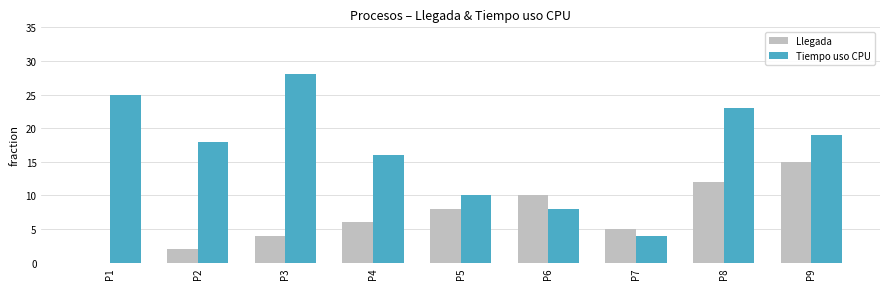

Which category has the highest value across all series?

P3